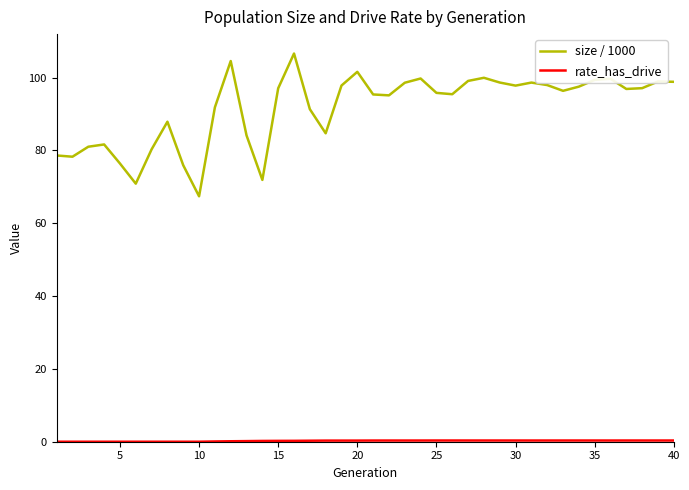

Which series has the widest spread of values?

size / 1000